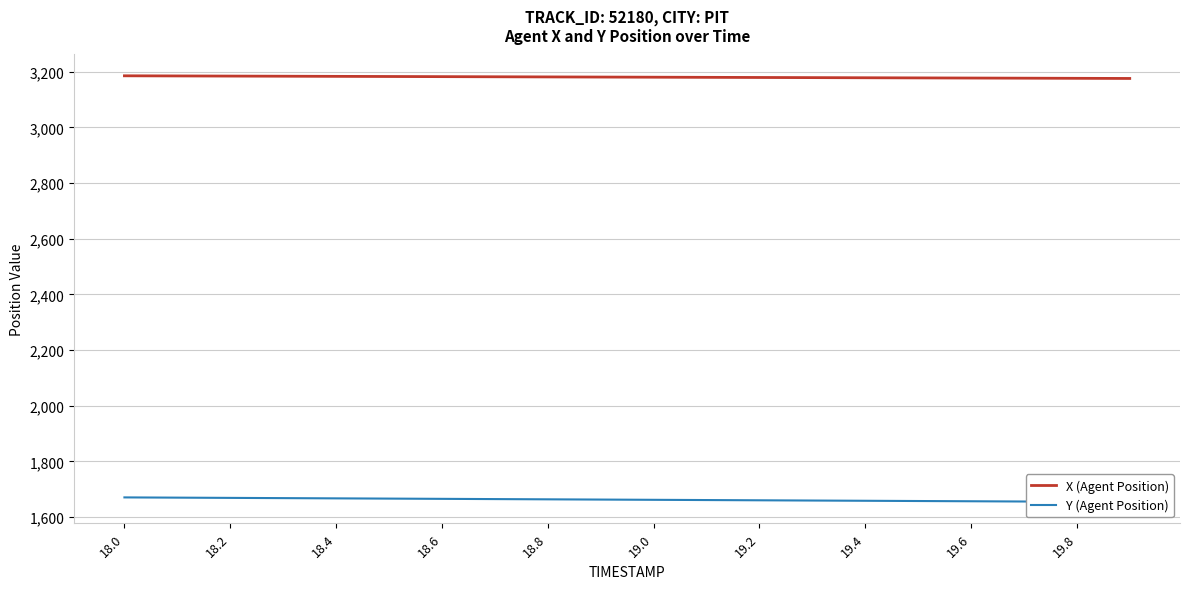

What is the smallest value displayed?

1654.3